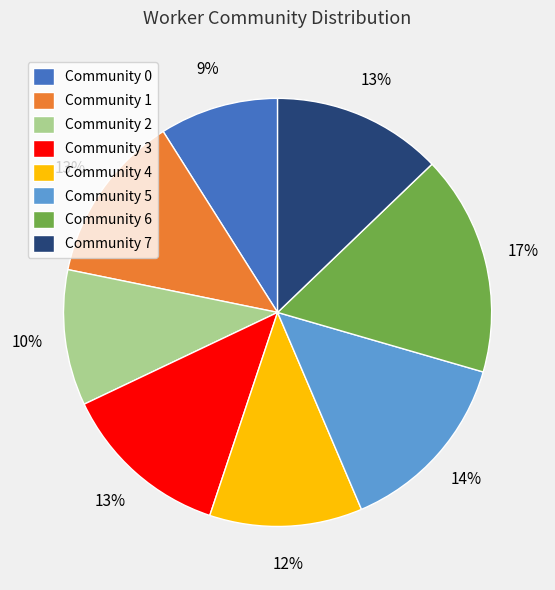

Is there any slice that represents more than half of the pie?

No